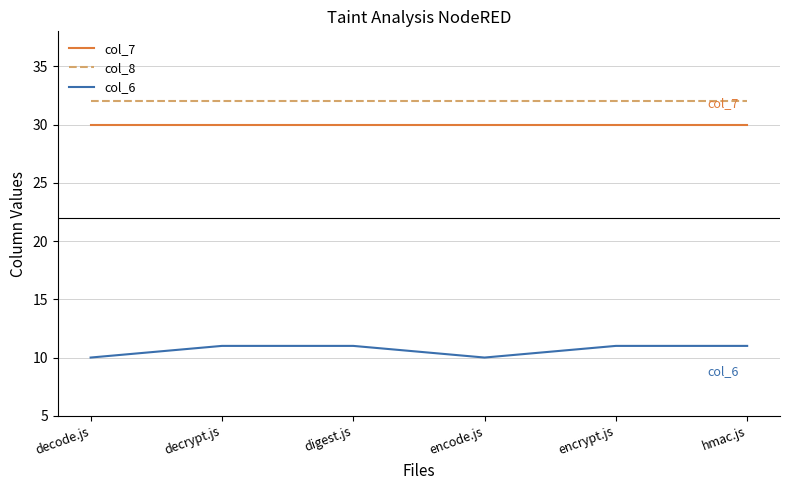

What is the sum of the col_6 values at digest.js and decrypt.js?

22